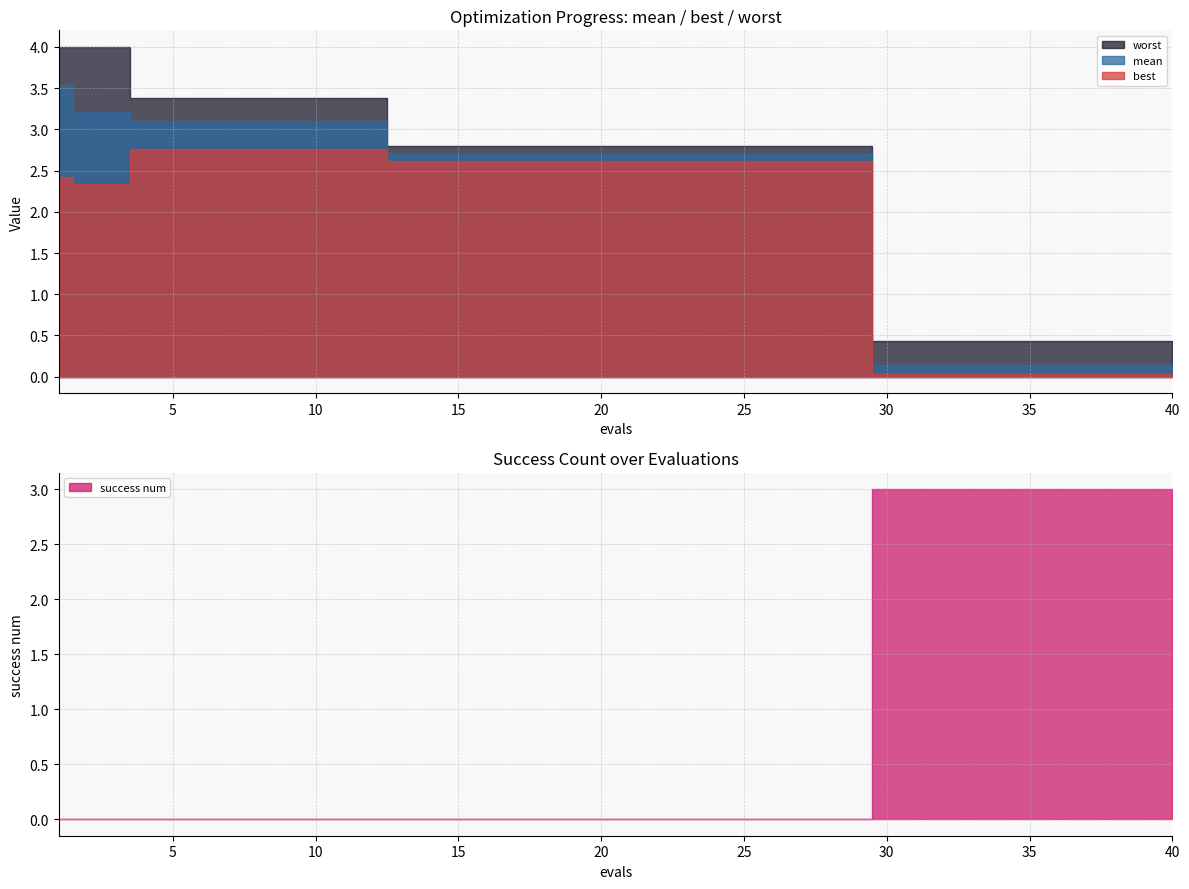

What is the average value of the success num series?

0.8